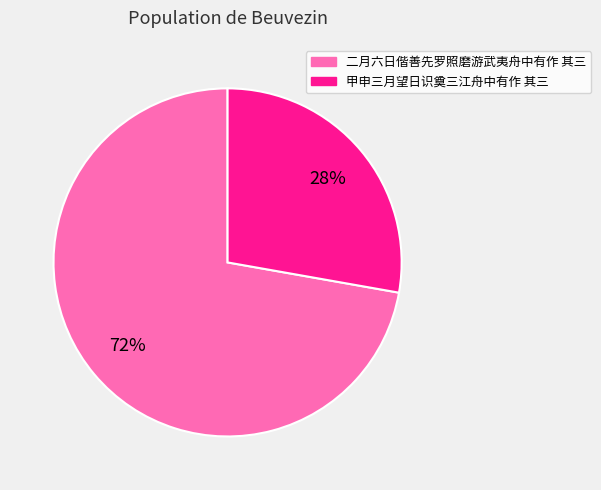

To the nearest percent, what is the difference between the largest and smallest slice percentages?

44%